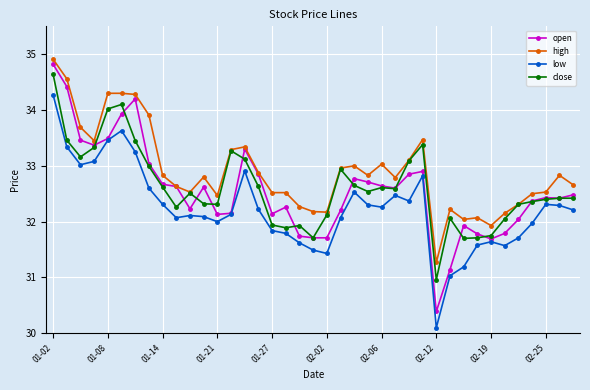

What is the minimum value for high?

31.3